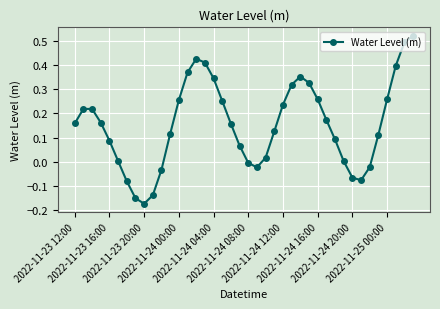

What is the sum of all values?

6.2